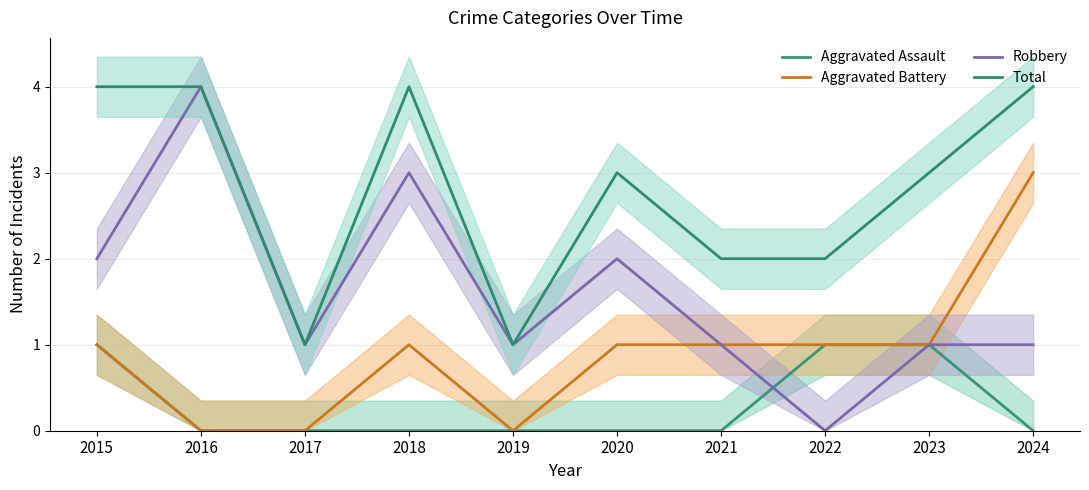

Reading left to right, list all the values displayed in this chart.

Aggravated Assault: 2015=1	2016=0	2017=0	2018=0	2019=0	2020=0	2021=0	2022=1	2023=1	2024=0
Aggravated Battery: 2015=1	2016=0	2017=0	2018=1	2019=0	2020=1	2021=1	2022=1	2023=1	2024=3
Robbery: 2015=2	2016=4	2017=1	2018=3	2019=1	2020=2	2021=1	2022=0	2023=1	2024=1
Total: 2015=4	2016=4	2017=1	2018=4	2019=1	2020=3	2021=2	2022=2	2023=3	2024=4